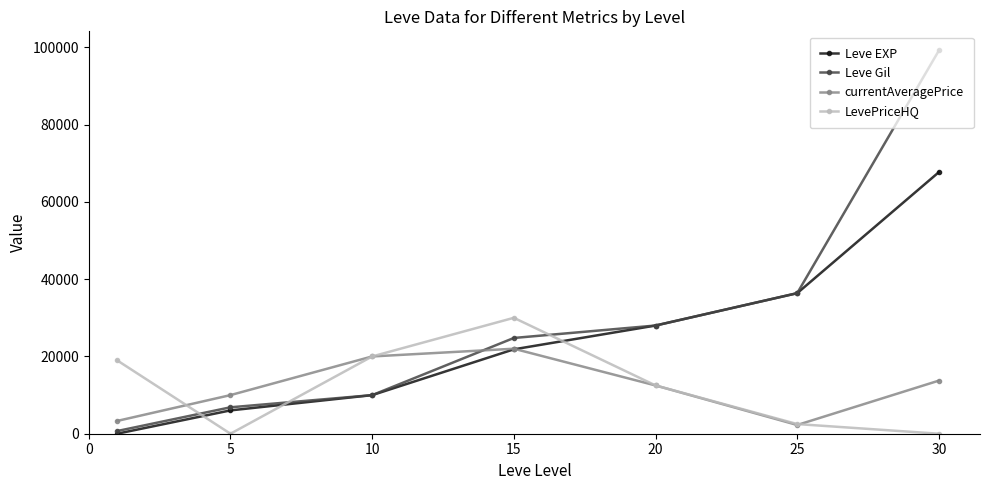

What is the average value of the Leve Gil series?

29419